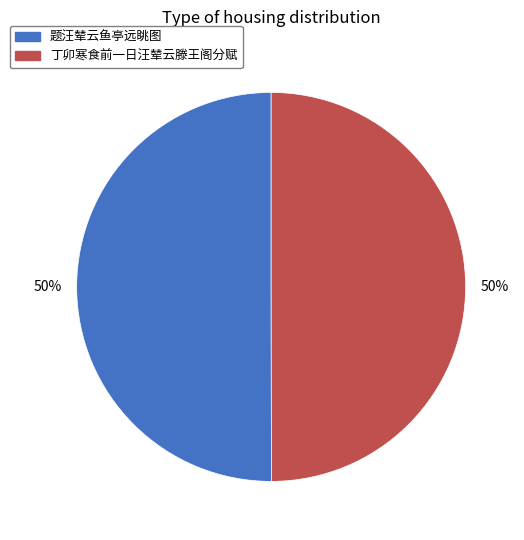

What percentage is the 丁卯寒食前一日汪辇云滕王阁分赋 slice, to the nearest percent?

50%